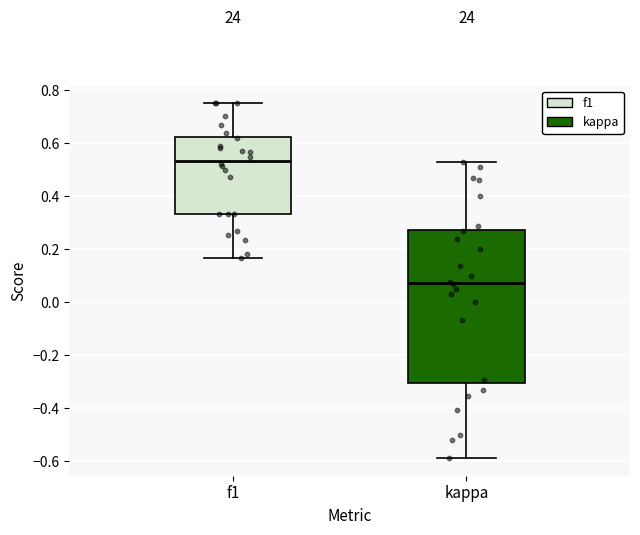

Reading left to right, read every box against the y-axis: the position of its median line, the range the box covers, and the ends of its whiskers. The values are not printed on the chart, so give them approximately, as read against the axis.

f1: median 0.54, box 0.34 to 0.62, whiskers 0.16 to 0.76
kappa: median 0.08, box -0.30 to 0.28, whiskers -0.58 to 0.52